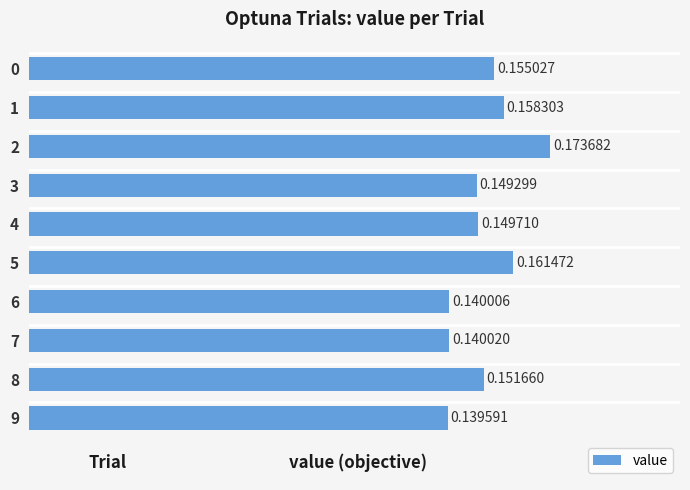

List the labels in order of value, smallest first.

9, 6, 7, 3, 4, 8, 0, 1, 5, 2